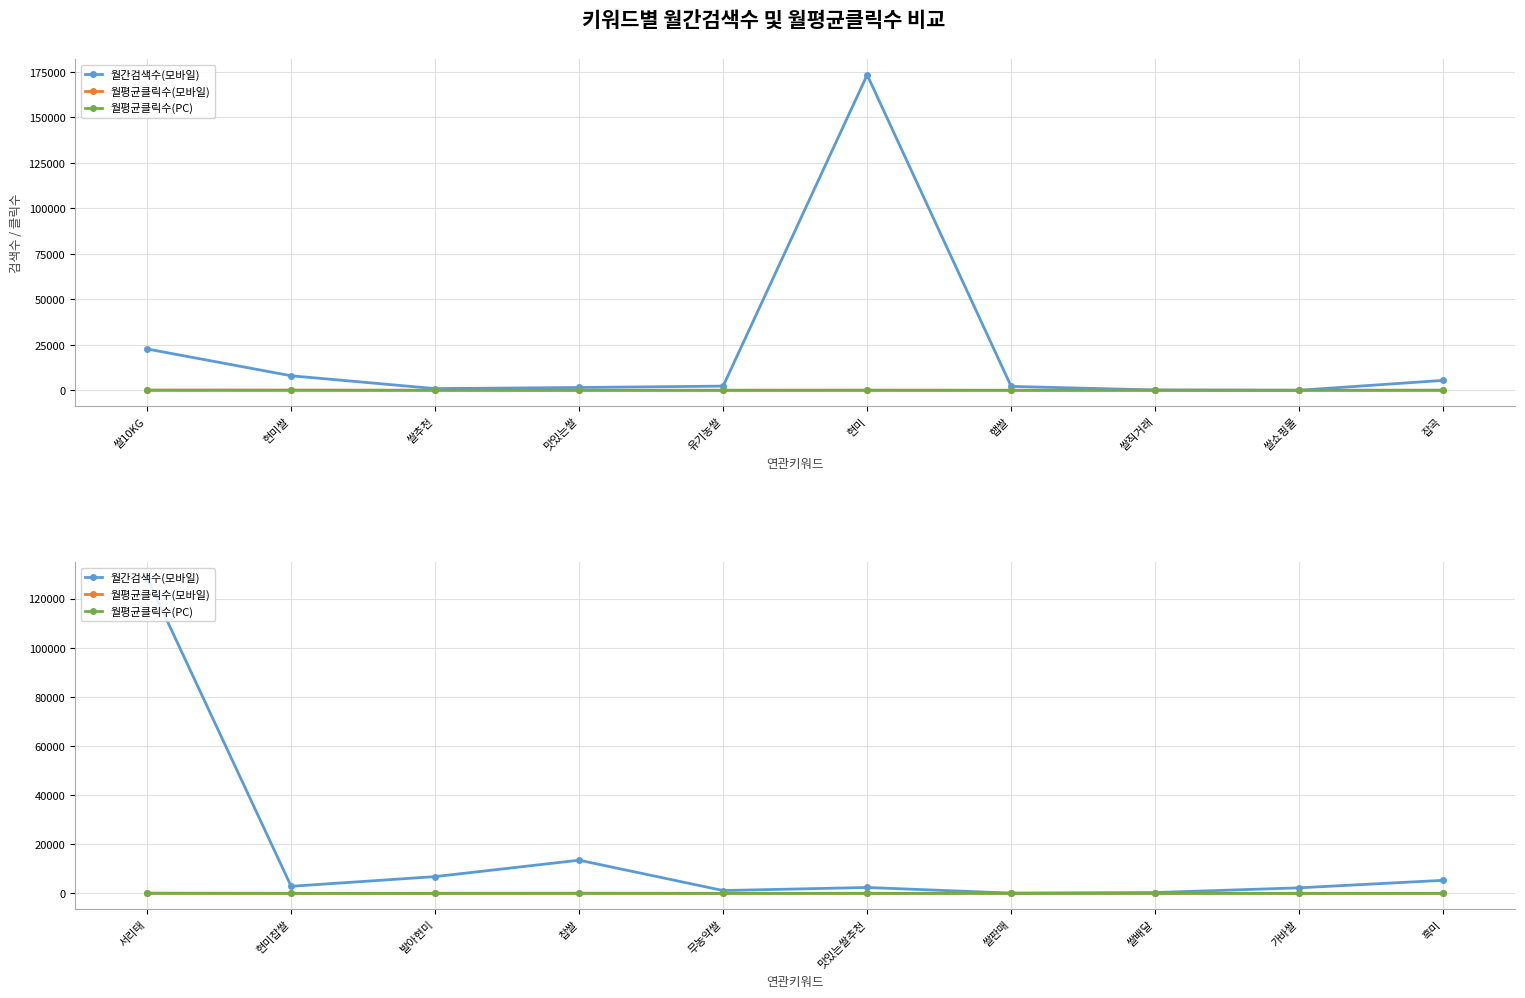

Which category has the highest value in the 월평균클릭수(모바일) series?

서리태